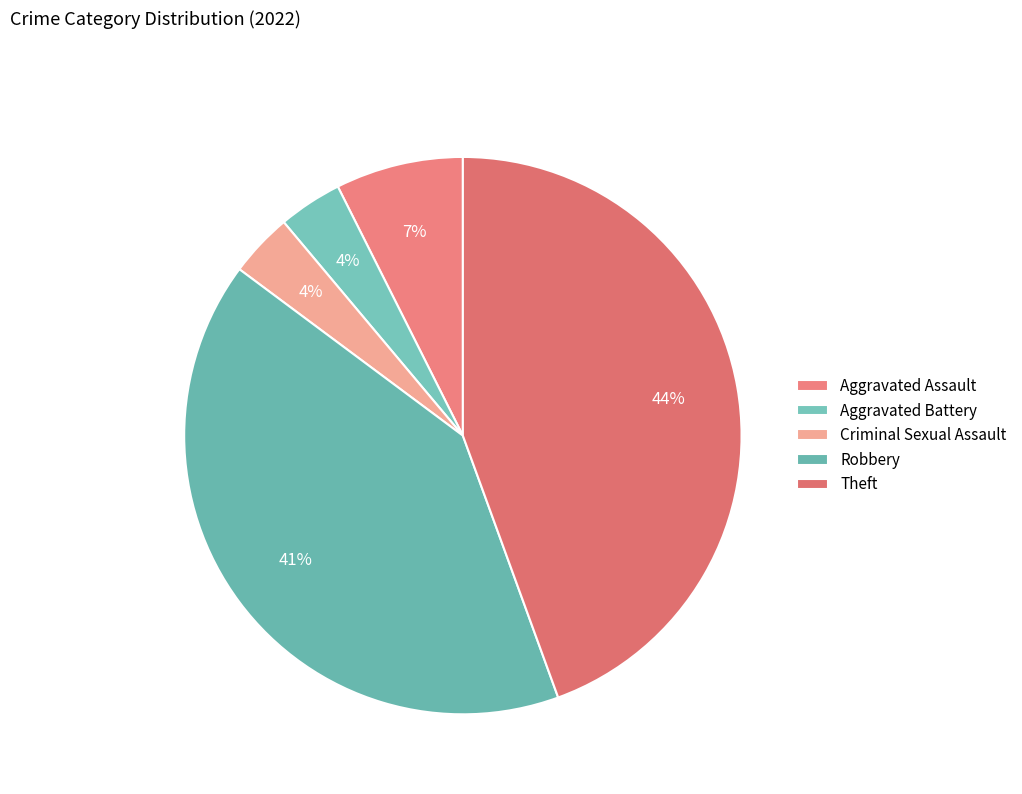

How many slices are in this pie chart?

5